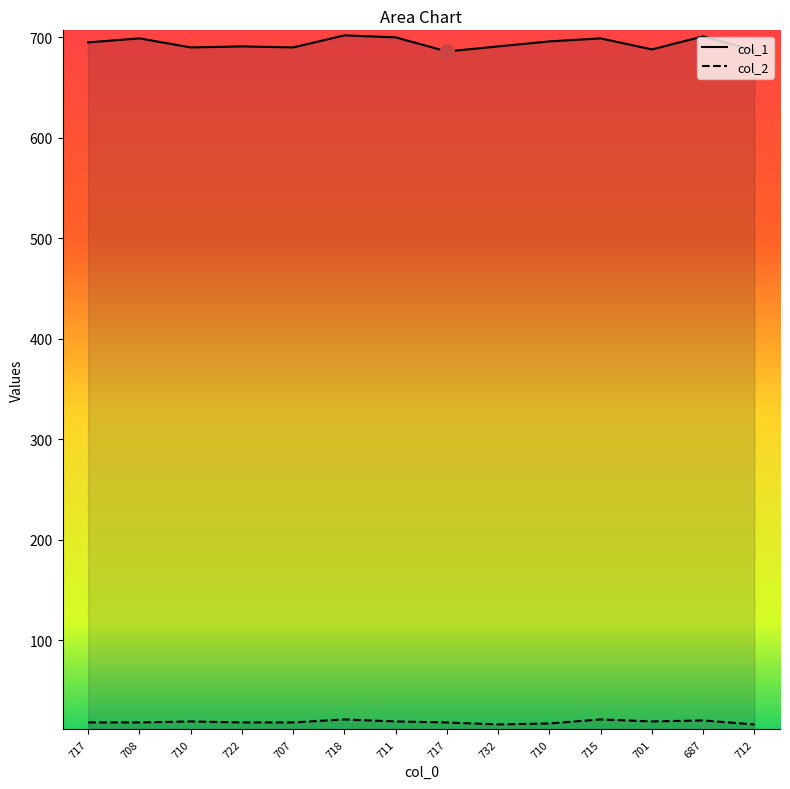

Which series has the widest spread of values?

col_1